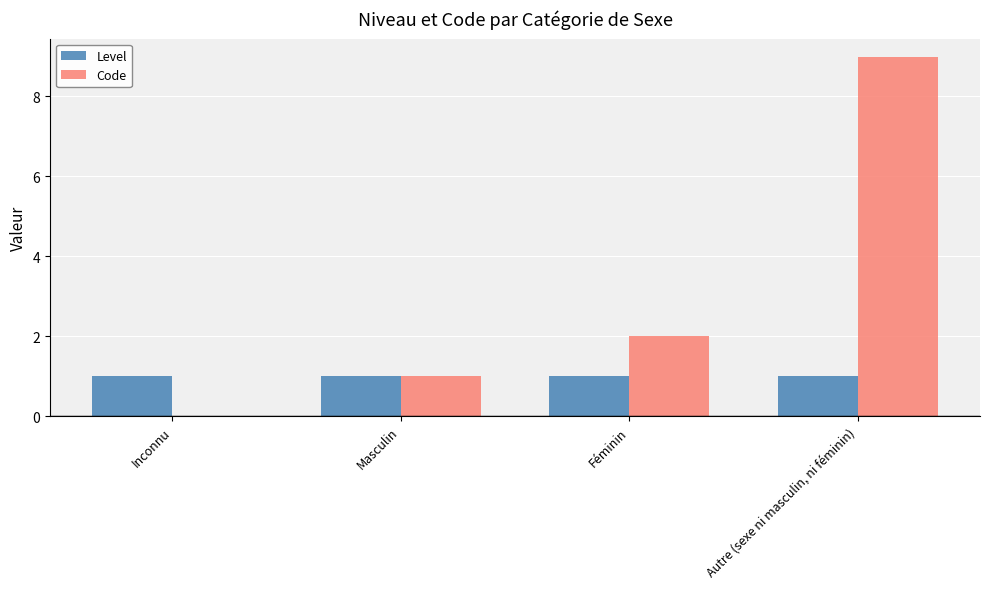

What is the sum of all Code values?

12